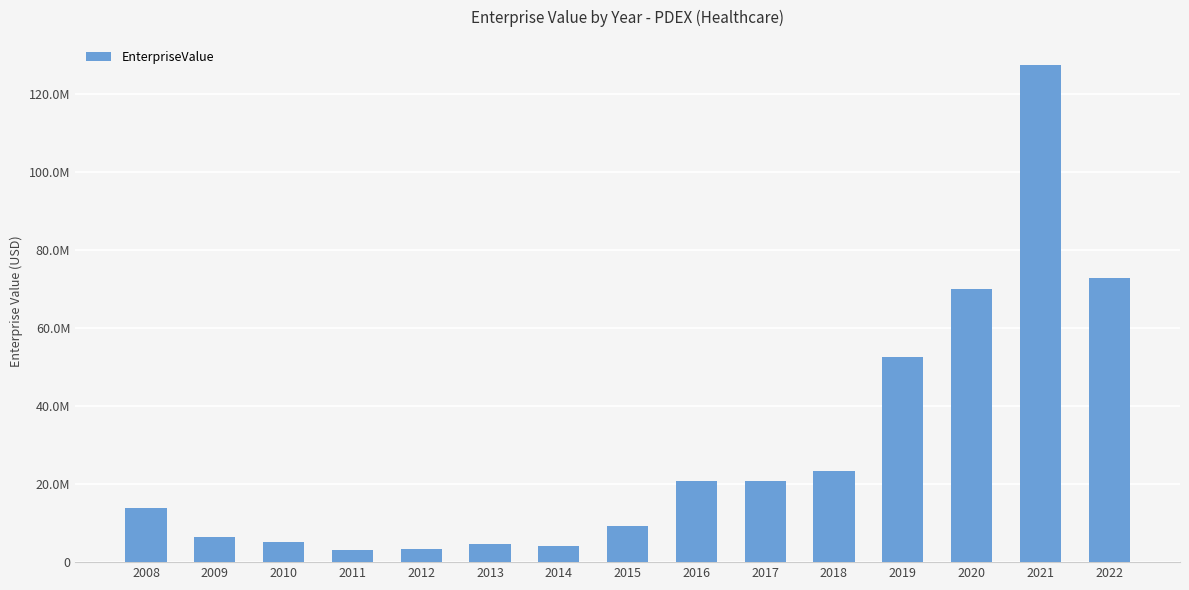

What is the greatest value displayed?

127503529.0